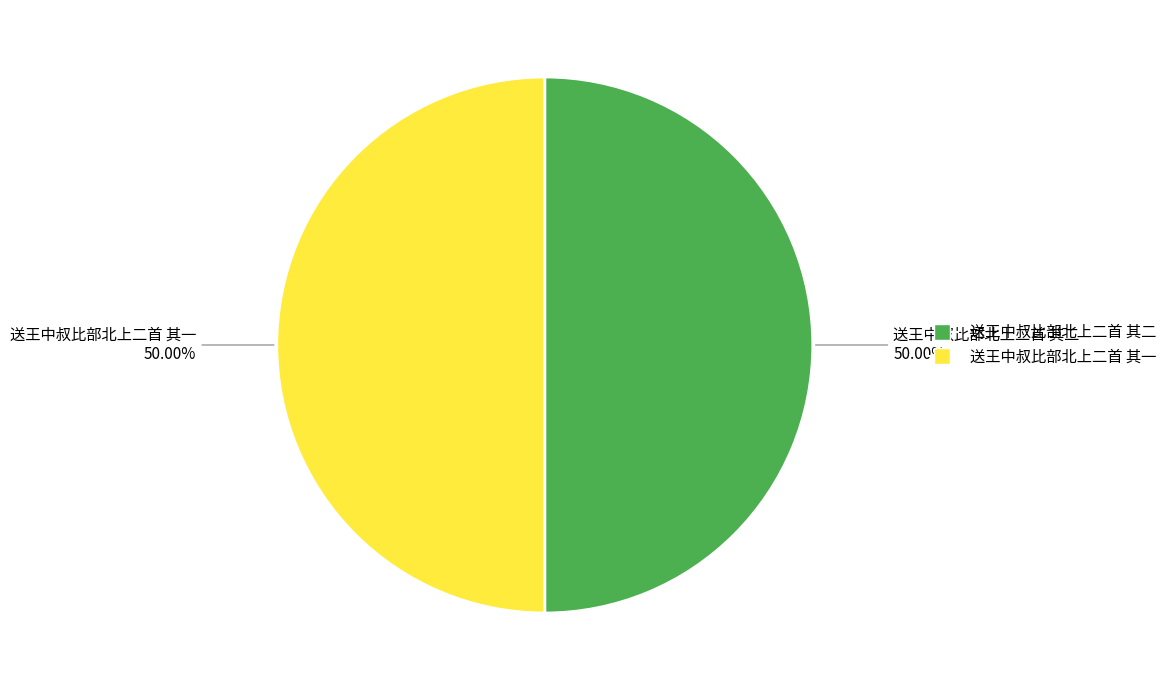

What is the ratio of the value at 送王中叔比部北上二首 其一 to the value at 送王中叔比部北上二首 其二?

1.0